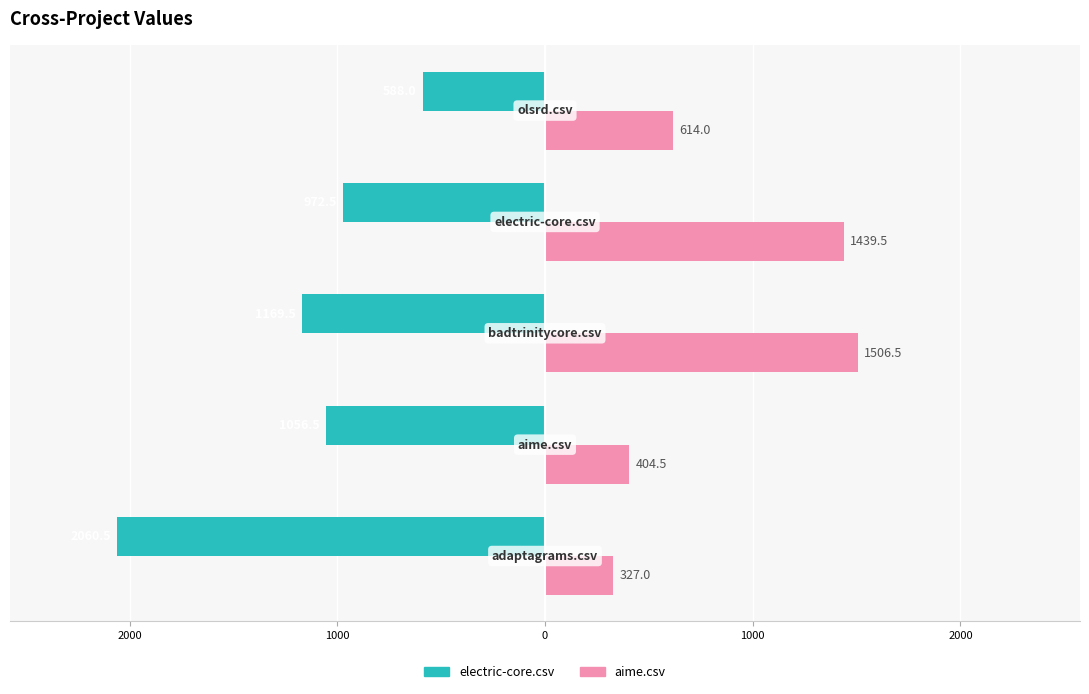

Reading right to left, transcribe all the data shown in this chart.

electric-core.csv: -588.0	-972.5	-1169.5	-1056.5	-2060.5
aime.csv: 614.0	1439.5	1506.5	404.5	327.0